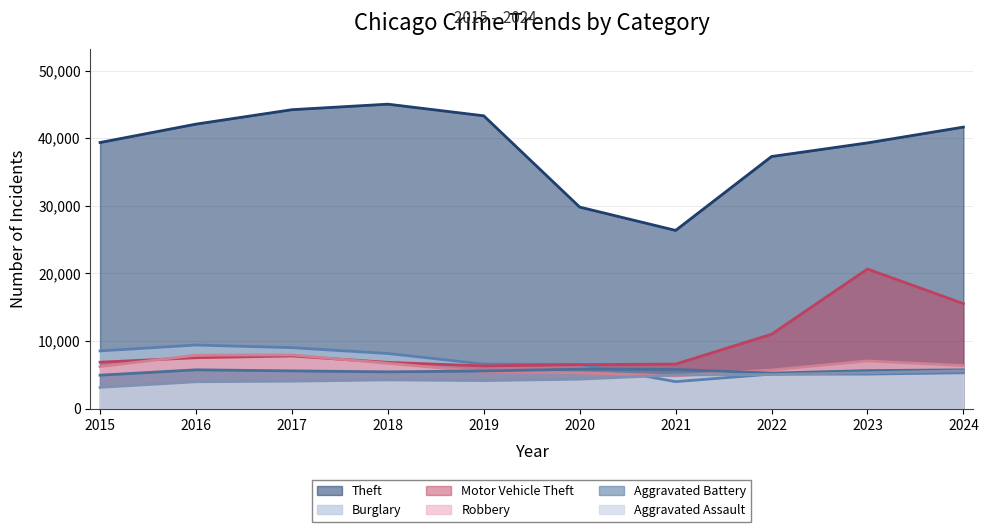

What is the value of the Theft point at the 7th from the left?

26367